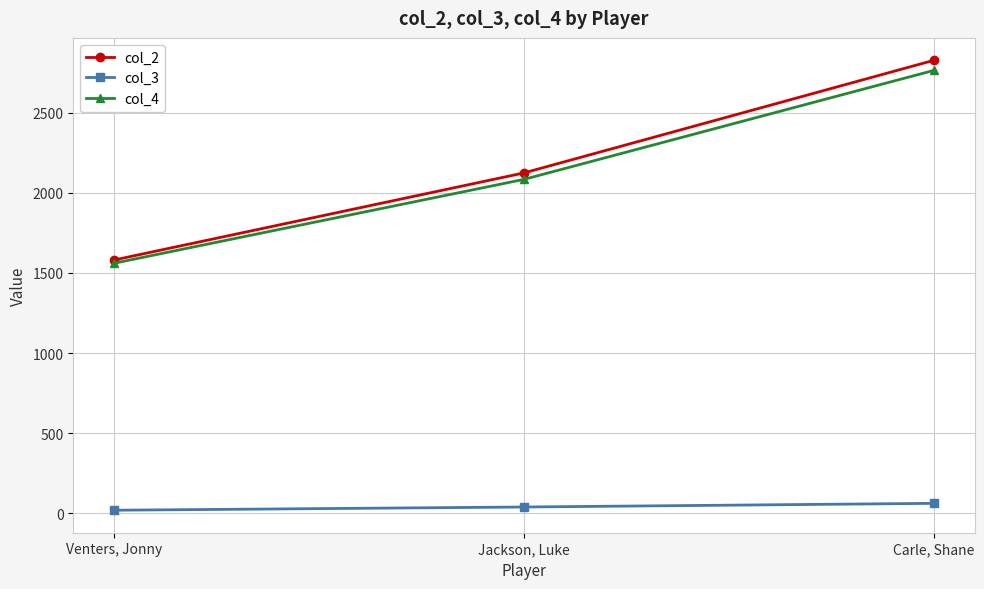

The value of col_2 at Jackson, Luke is 3708.7. True or false?

False